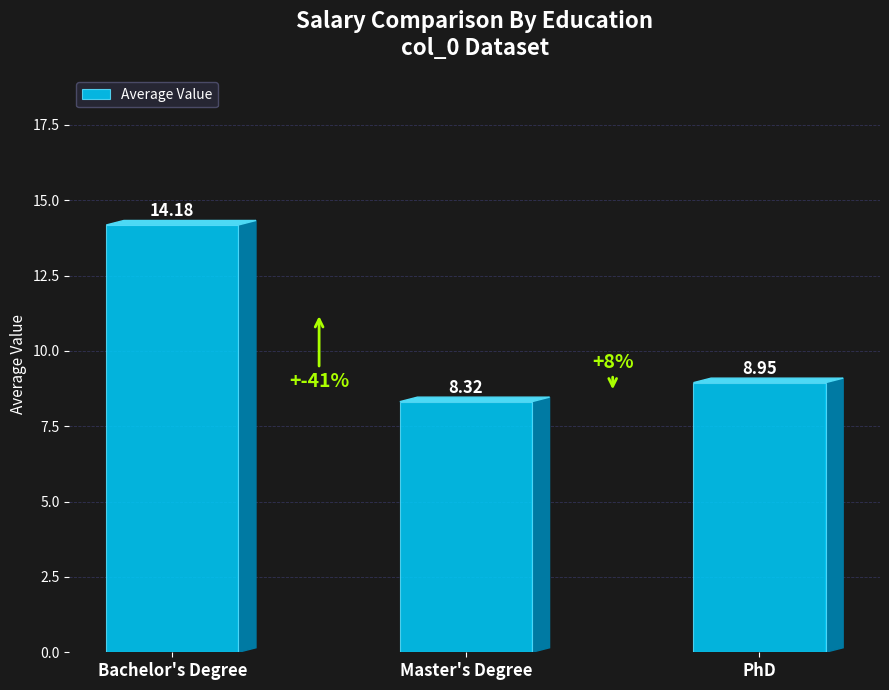

The value at Master's Degree is 8.3. True or false?

True